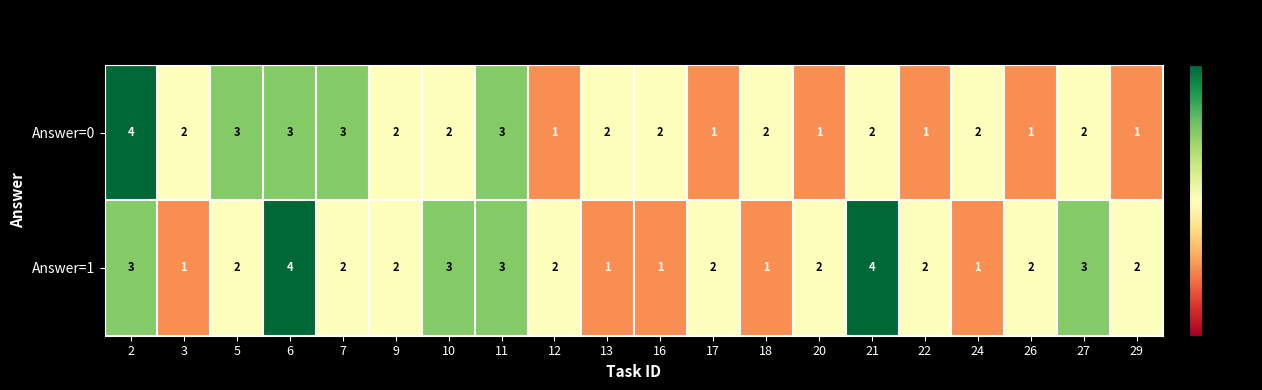

How many values in the Answer=1 series are below 2?

5